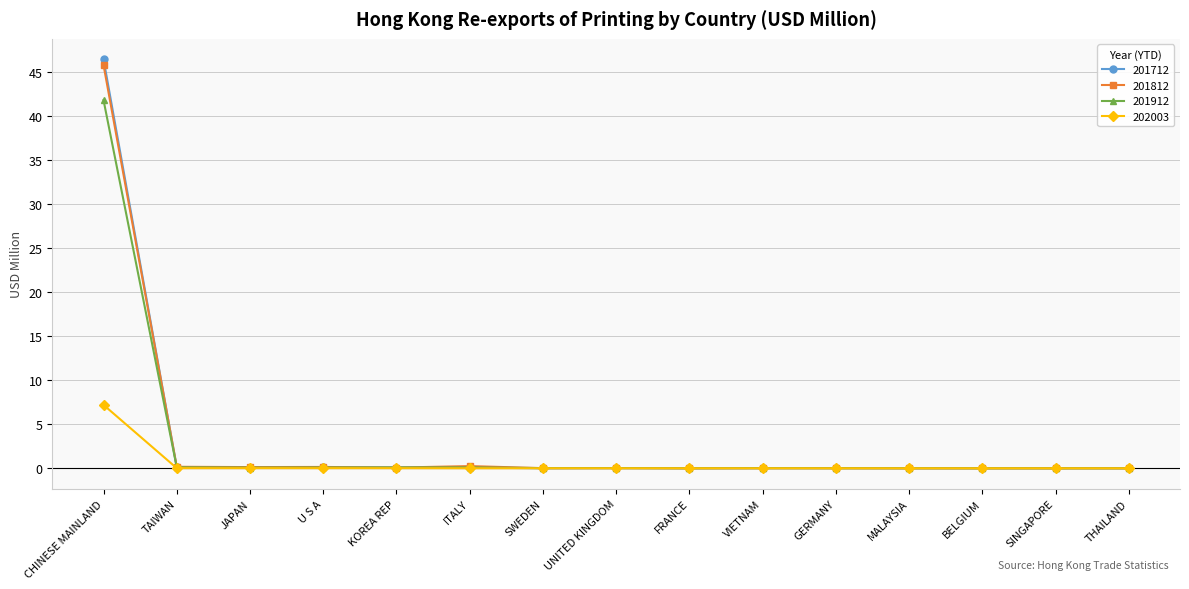

At how many categories does at least one series exceed 35?

1